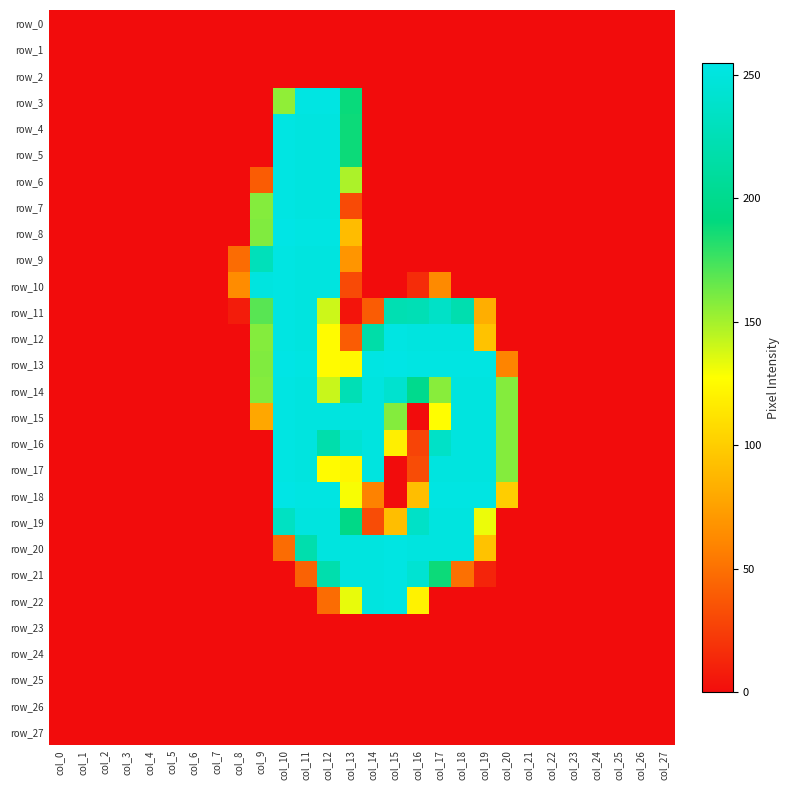

At how many categories does at least one series exceed 89?

12